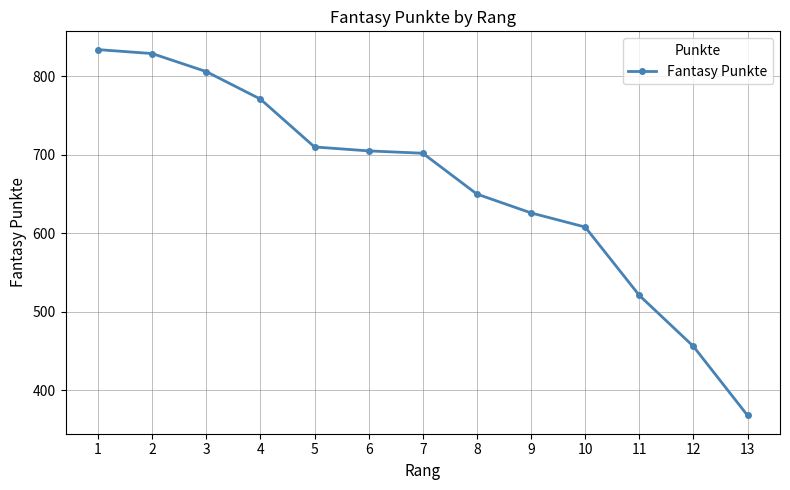

Between 8 and 3, which is larger?

3